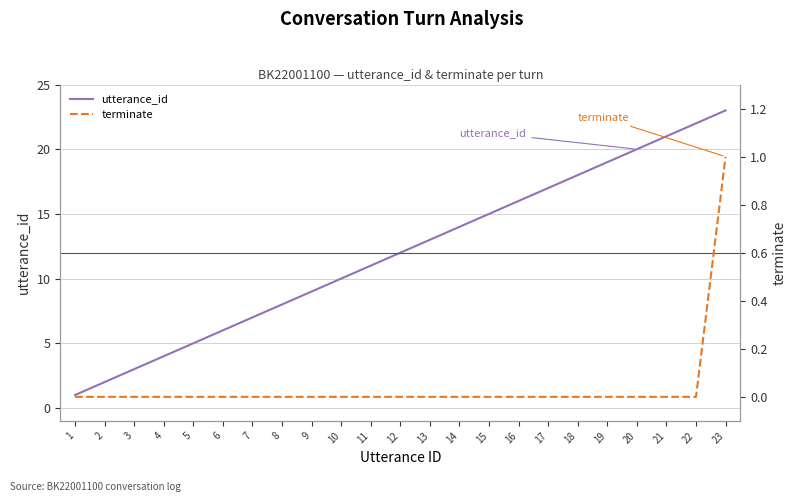

Is the value of utterance_id at 8 greater than the value of terminate at 10?

Yes